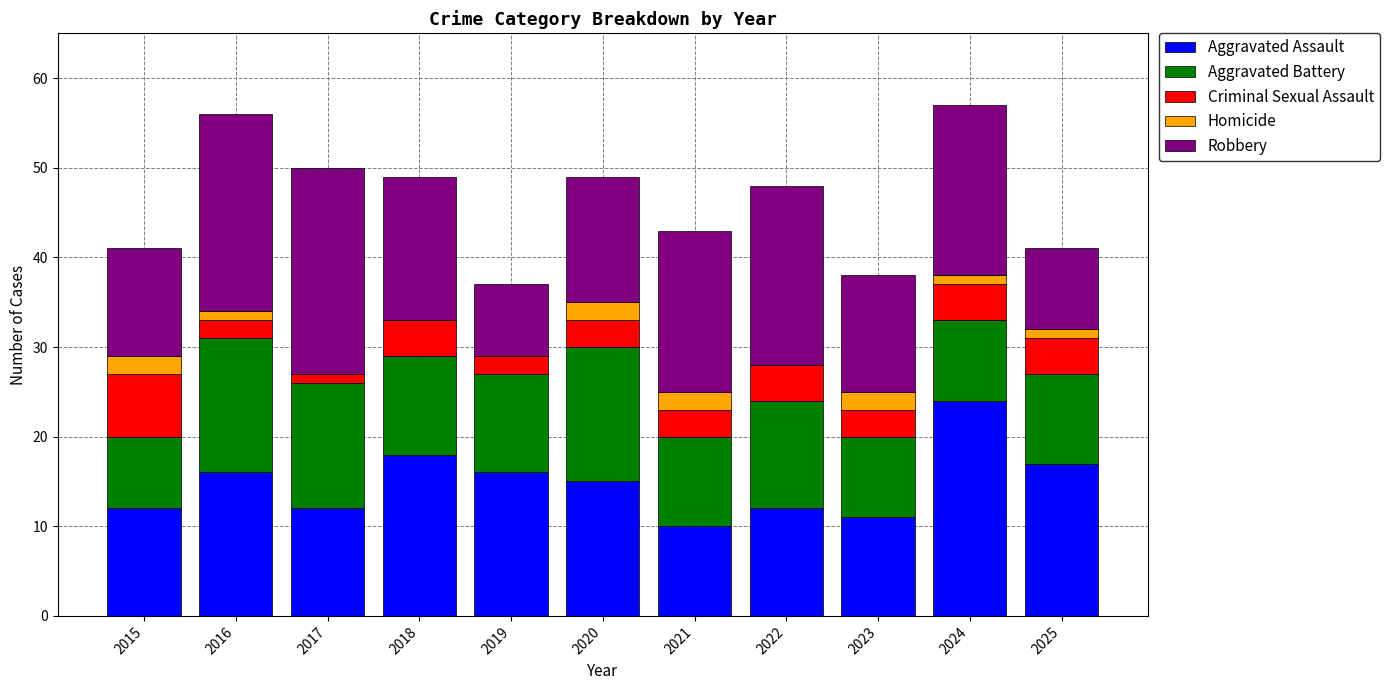

The value of Aggravated Assault at 2024 is 36. True or false?

False